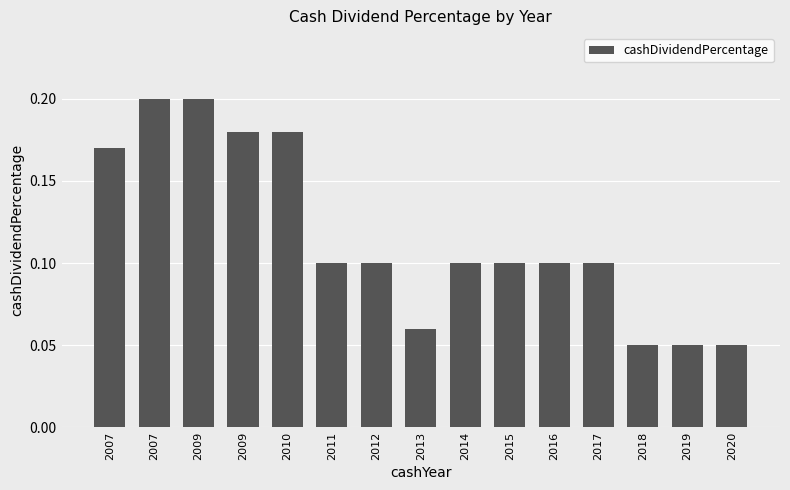

Reading left to right, list all the values displayed in this chart.

0.2	0.2	0.2	0.2	0.2	0.1	0.1	0.1	0.1	0.1	0.1	0.1	0.1	0.1	0.1